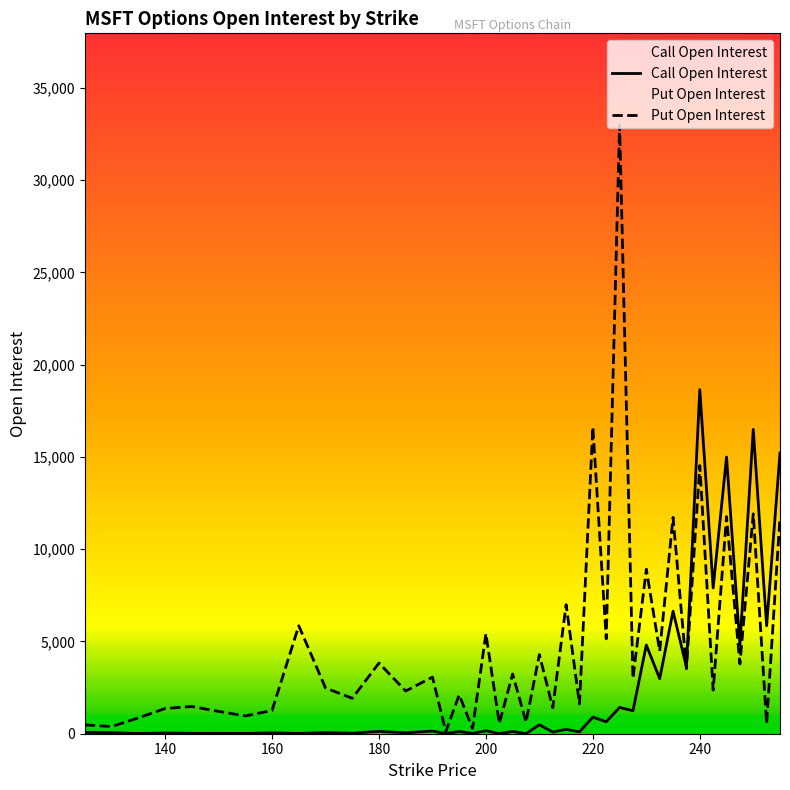

Rank the series by their maximum value, from lowest to highest.

Call Open Interest, Put Open Interest